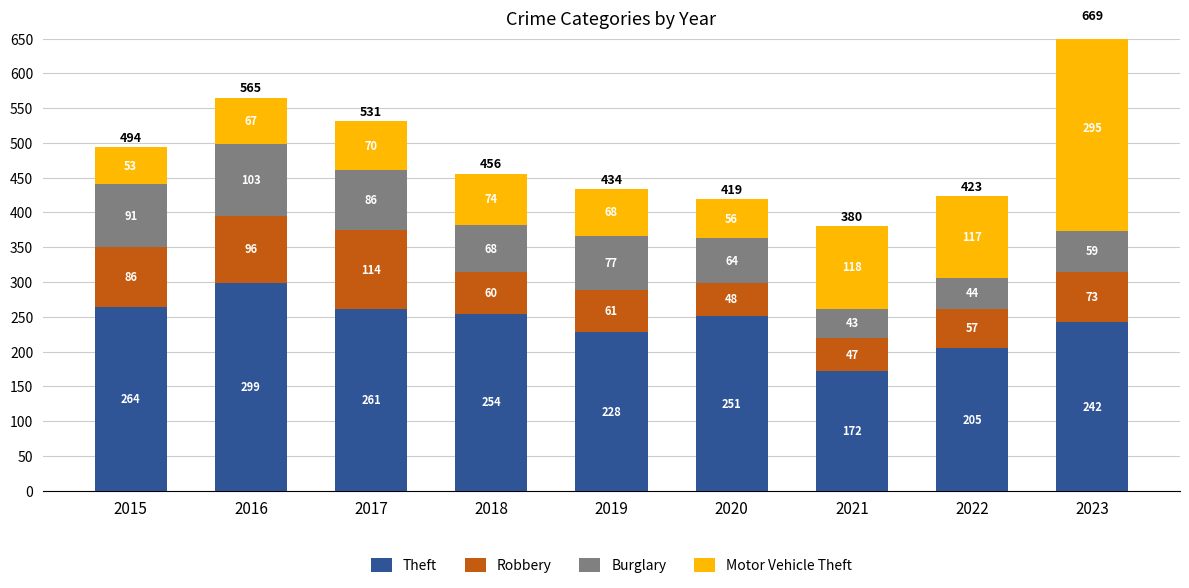

Rank the series by their maximum value, from lowest to highest.

Burglary, Robbery, Motor Vehicle Theft, Theft